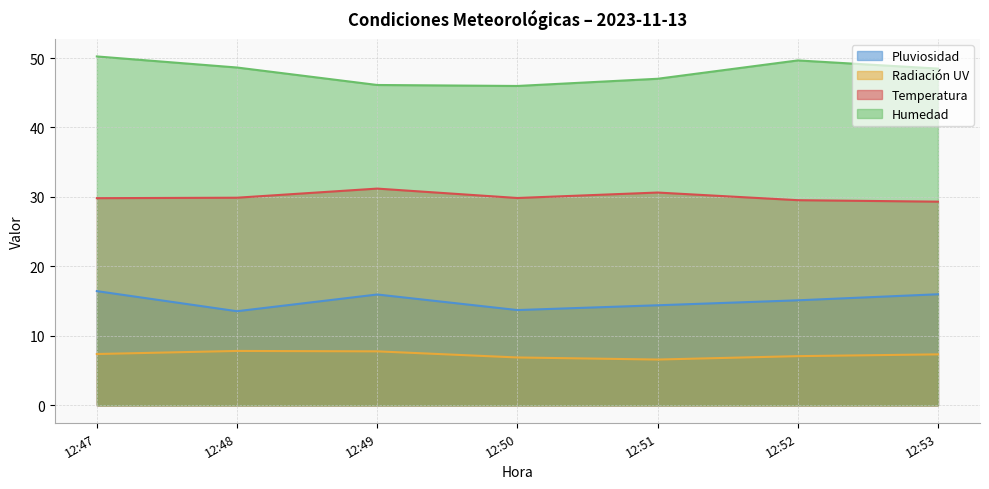

Which series has the widest spread of values?

Humedad